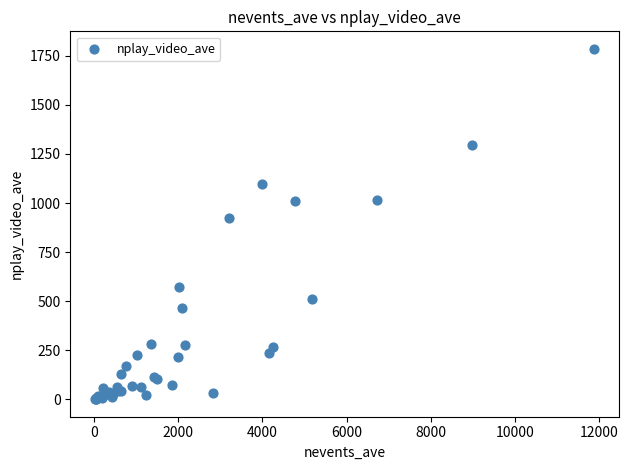

What Y value in the scatter plot is closest to 893?

922